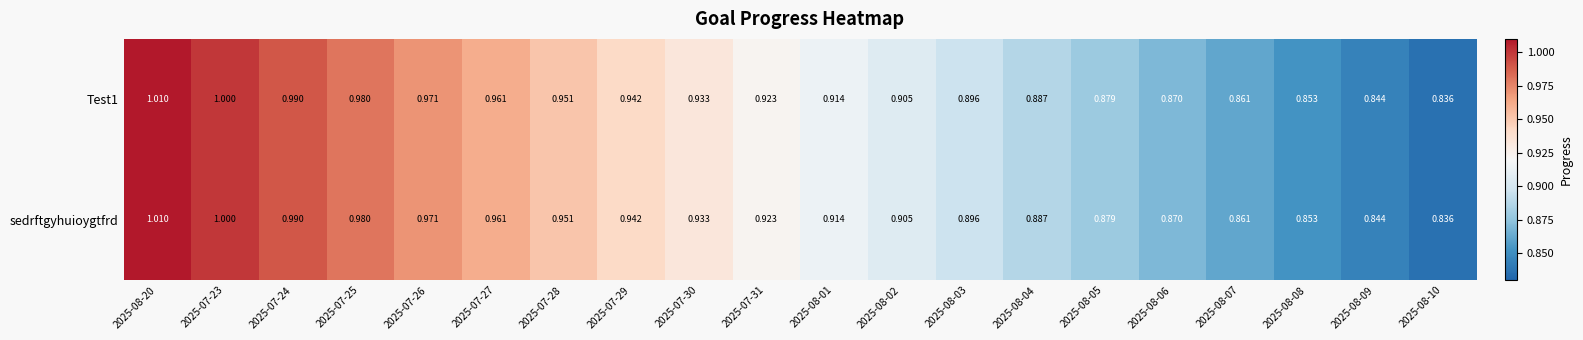

Is the value of Test1 at 2025-08-04 greater than the value of sedrftgyhuioygtfrd at 2025-07-27?

No